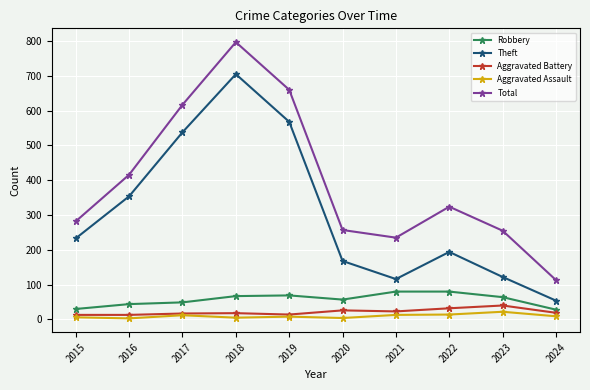

The value of Theft at 2017 is 538. True or false?

True